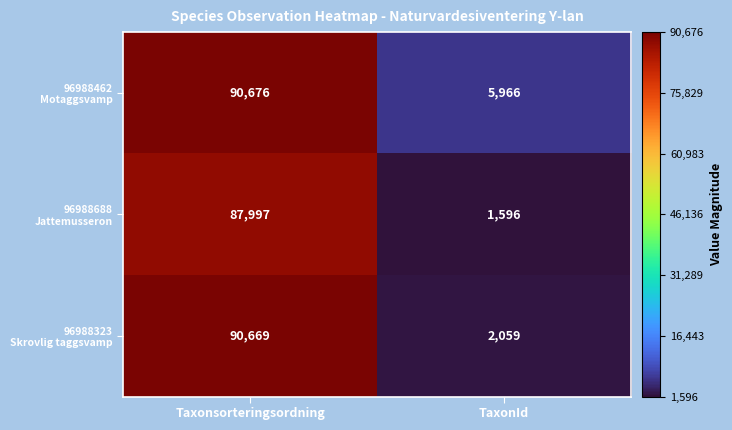

Which category has the lowest value across all series?

TaxonId